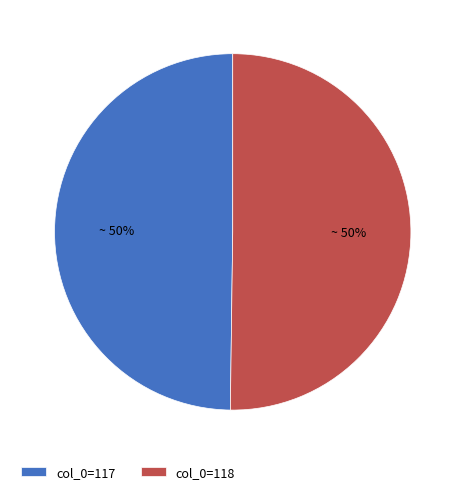

How many slices are in this pie chart?

2